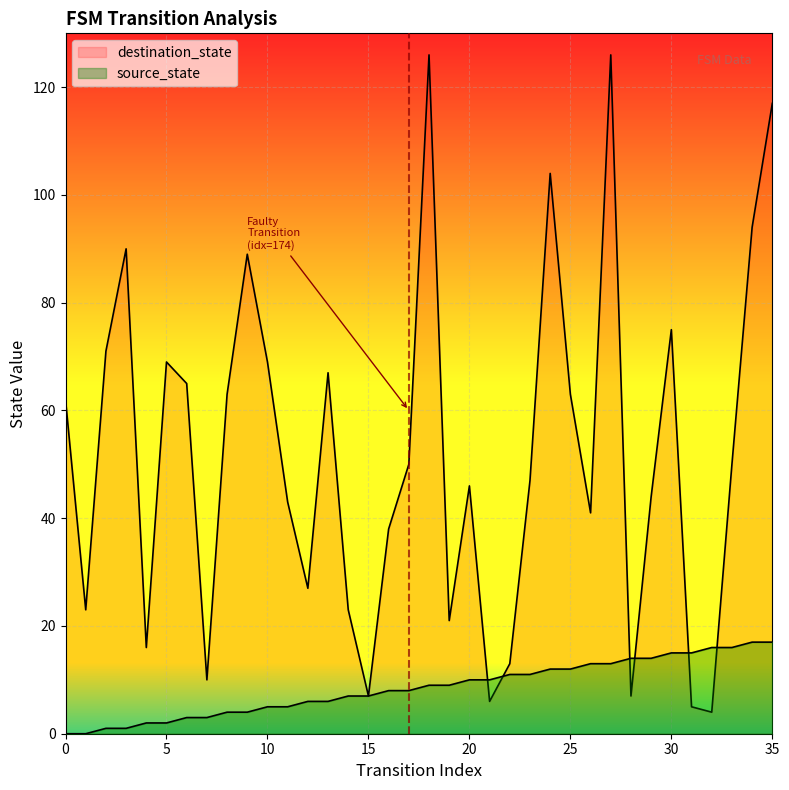

Which has a higher value, 26 or 23?

26